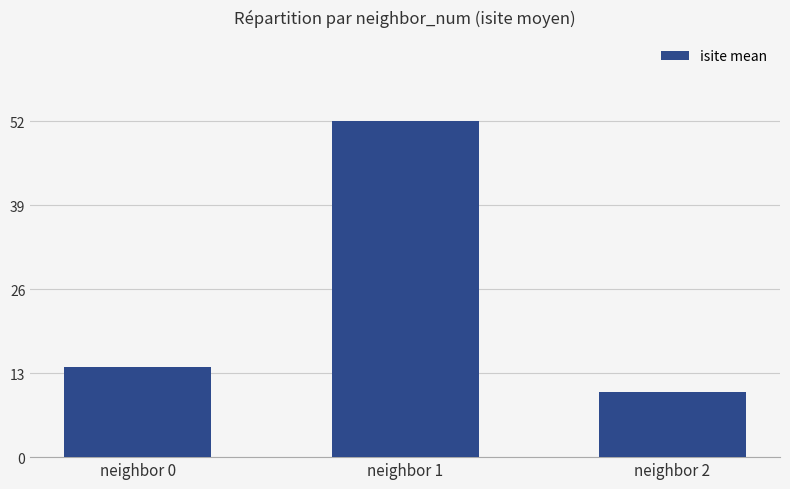

At which category does the chart reach its minimum across all series?

neighbor 2